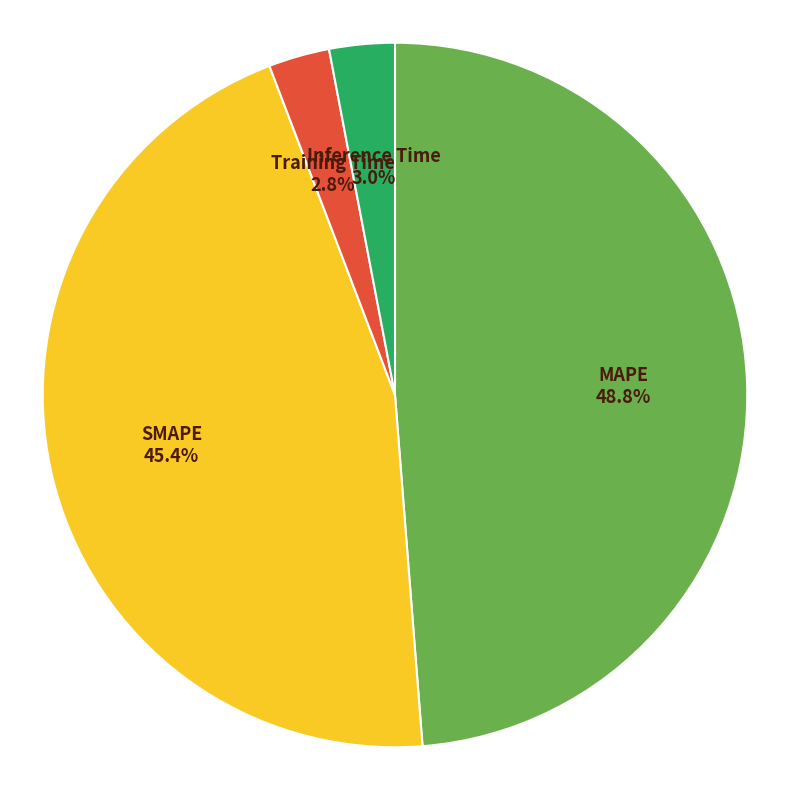

Approximately how many times larger is the value at SMAPE compared to MAPE?

0.9